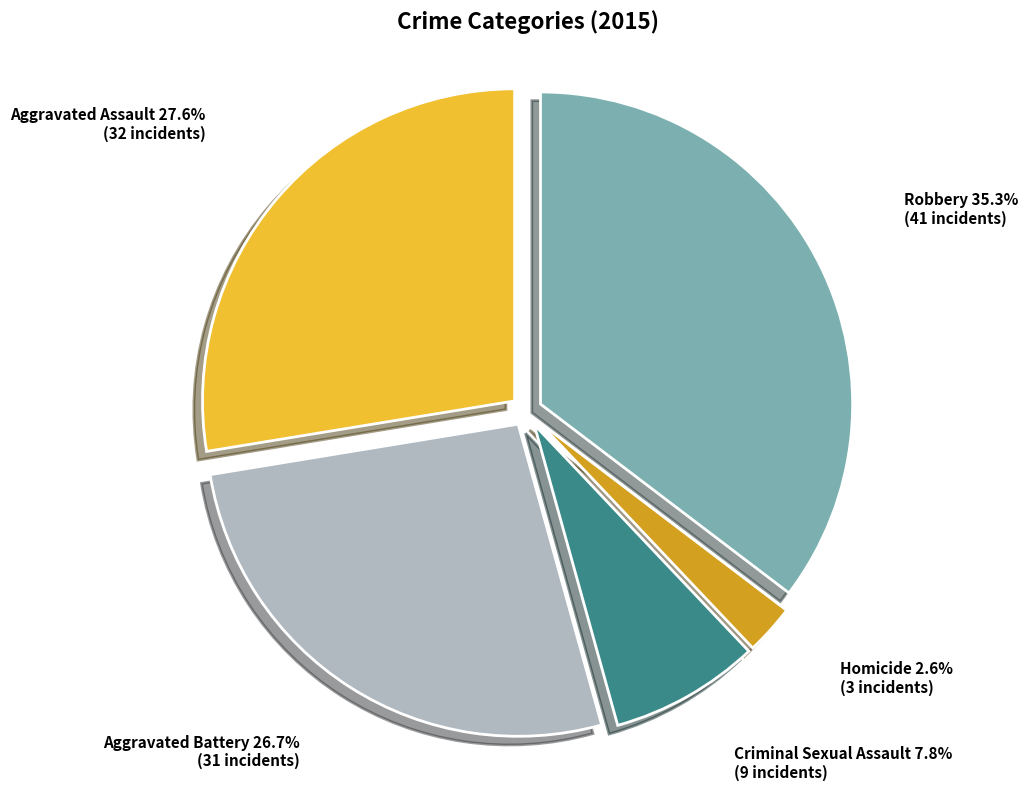

The Aggravated Assault slice represents 17% of the pie. True or false?

False